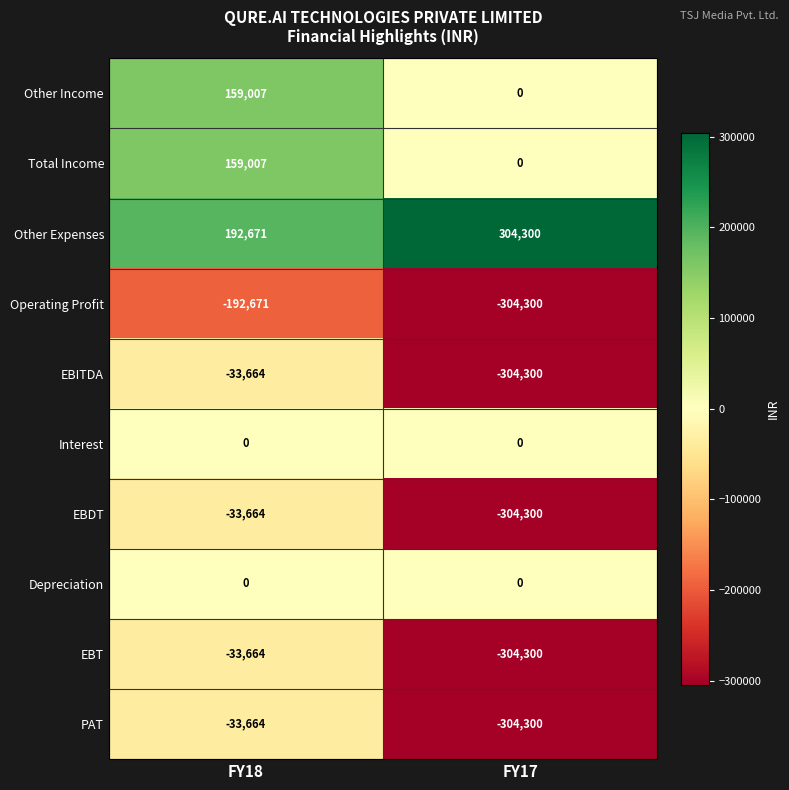

At which category does the chart reach its peak across all series?

FY17